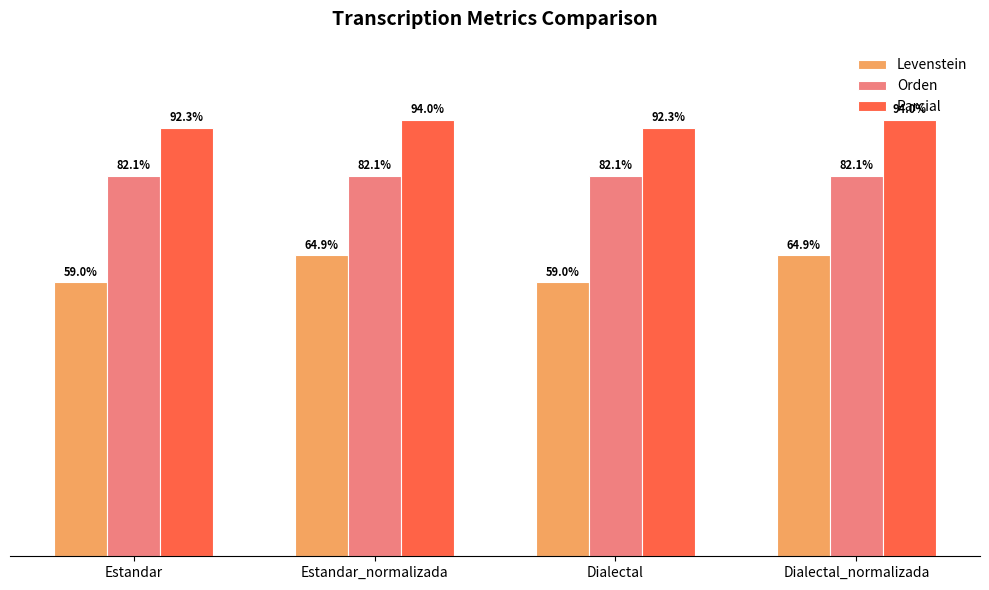

Does the chart contain any negative values?

No